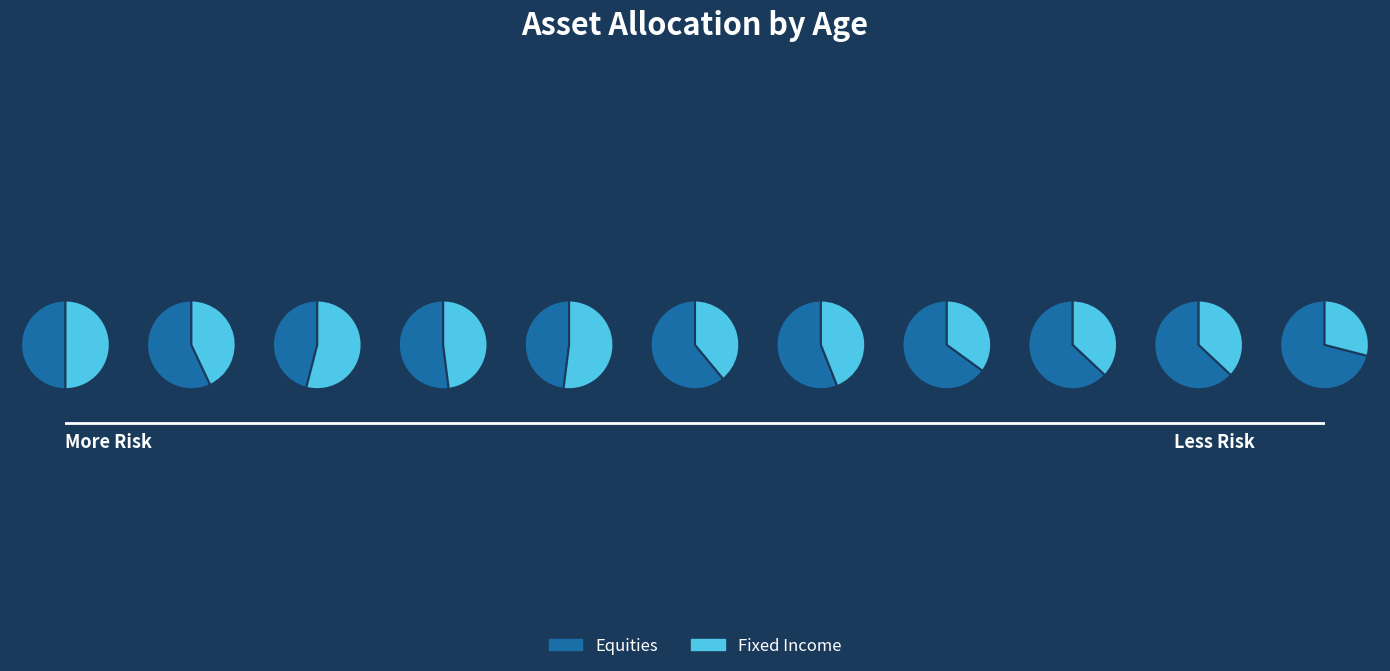

Is it true that i8 is 23% of the pie?

False